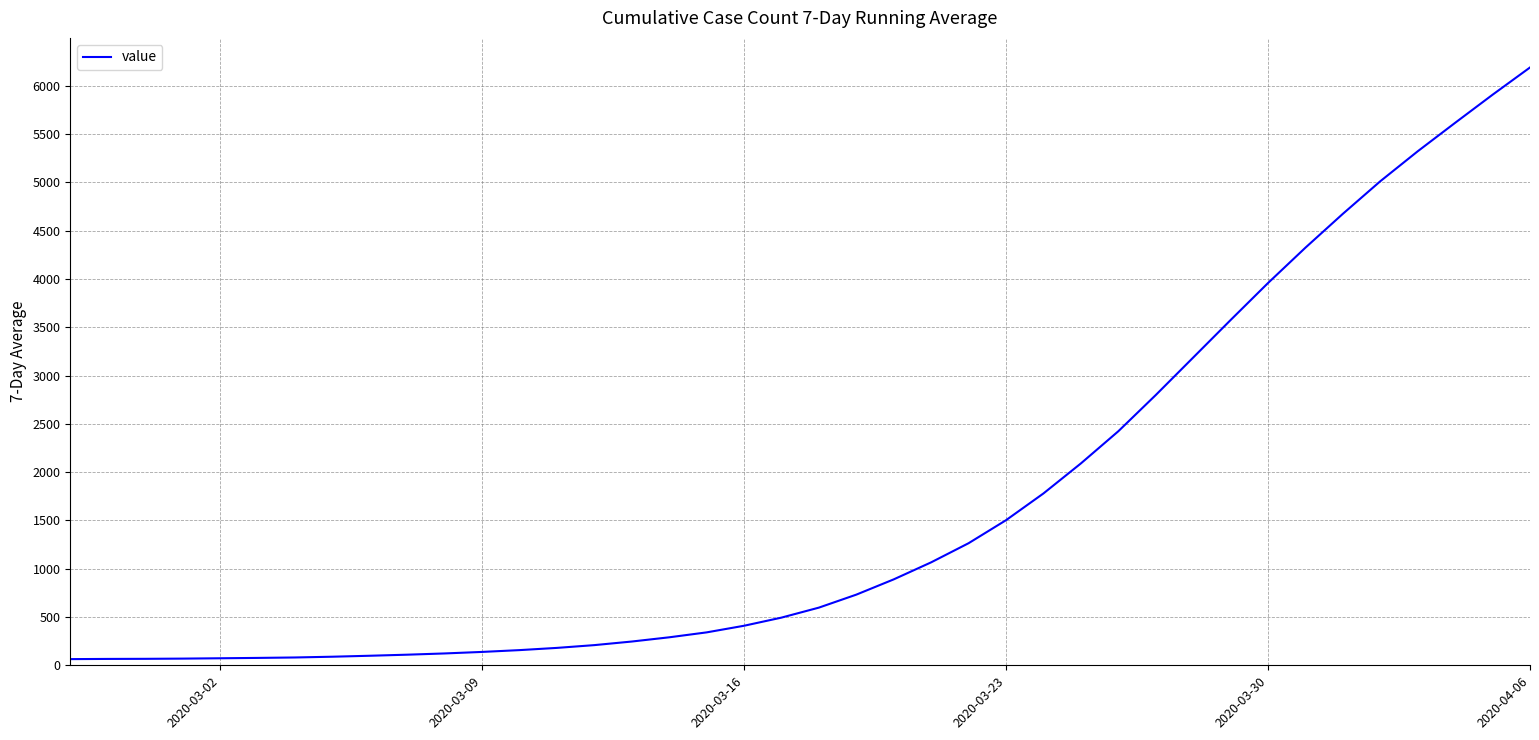

What is the difference between the maximum and minimum values?

6125.3